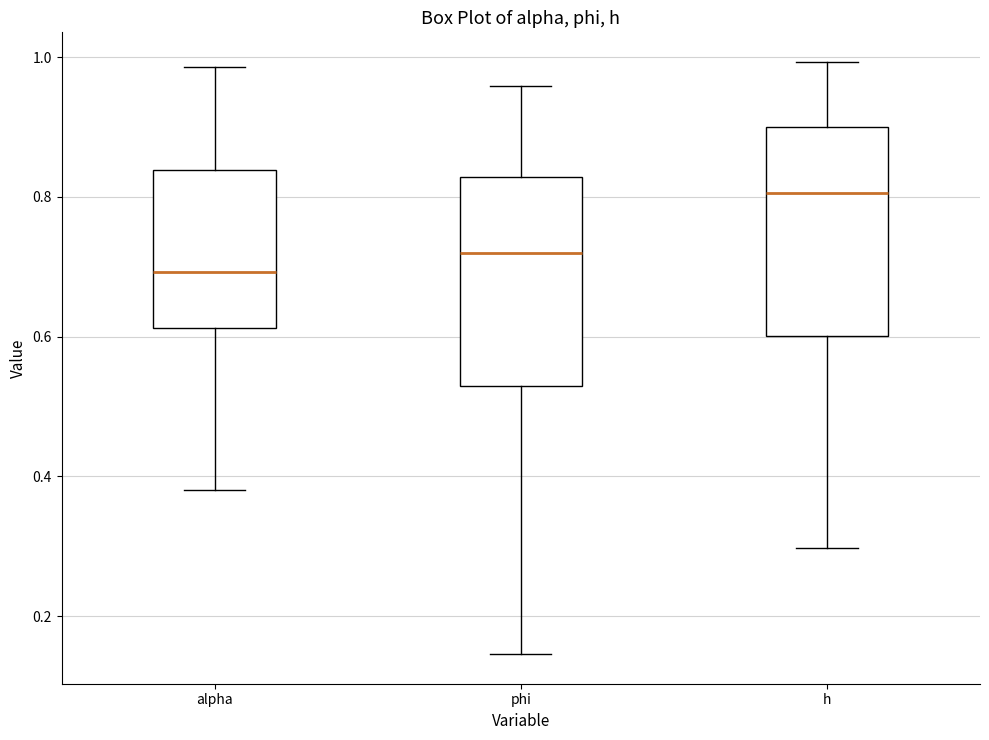

Reading left to right, transcribe this box plot: for each box, give where its median line is, the range the box spans, and where its two whiskers end, as read against the y-axis. The values are not printed on the chart, so give them approximately, as read against the axis.

alpha: median 0.70, box 0.62 to 0.84, whiskers 0.38 to 0.98
phi: median 0.72, box 0.52 to 0.82, whiskers 0.14 to 0.96
h: median 0.80, box 0.60 to 0.90, whiskers 0.30 to 1.00